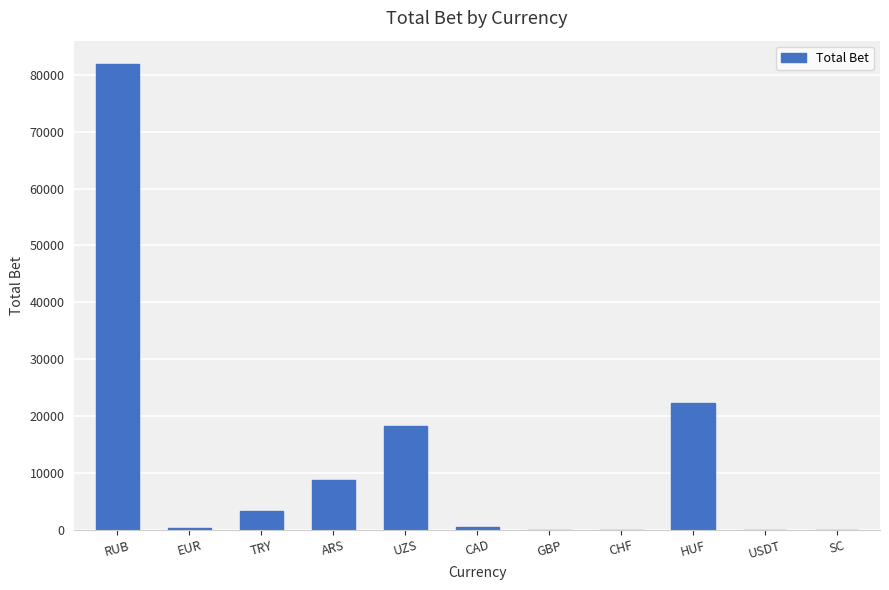

Is it true that the value at UZS is 18300.0?

True